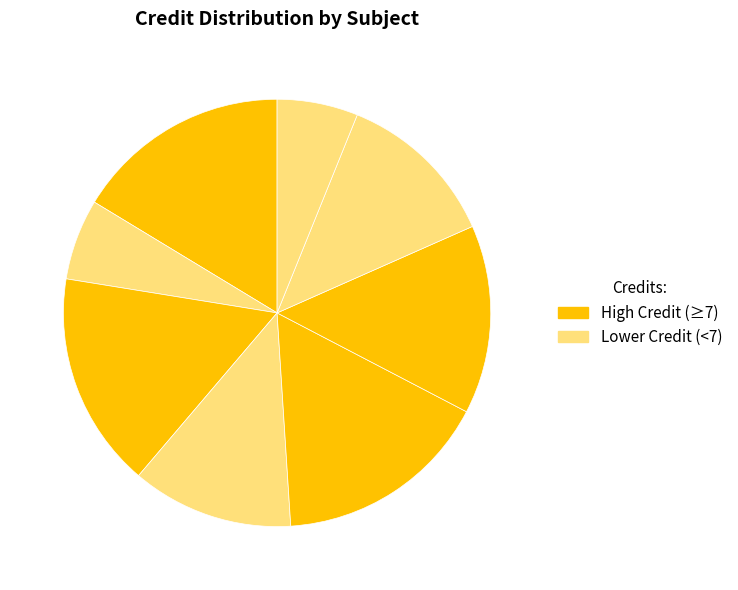

To the nearest percent, what is the average slice percentage?

12%